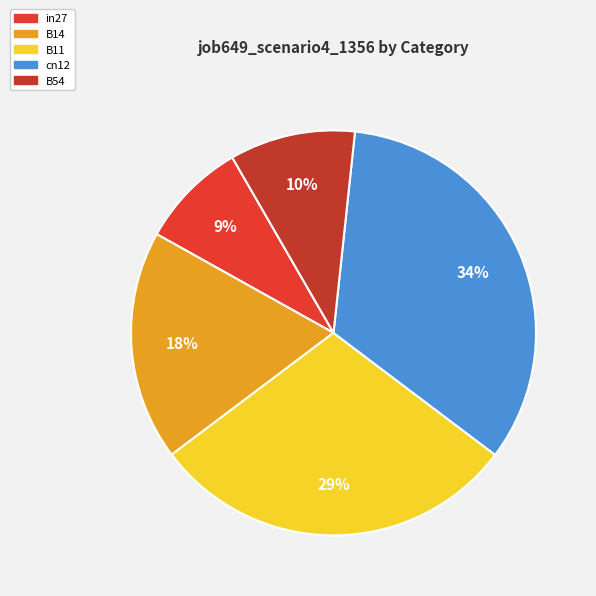

Count the number of slices in the pie.

5